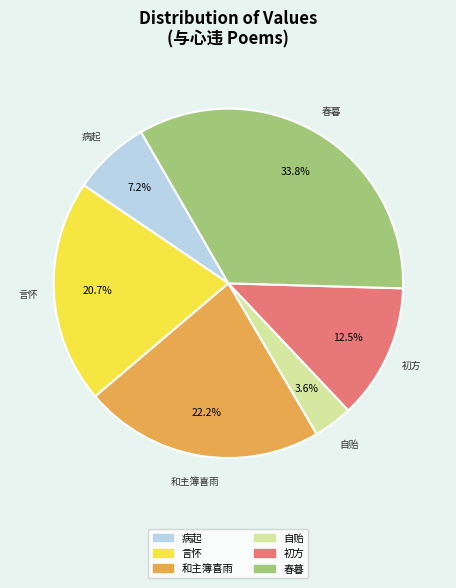

How many segments does this pie chart have?

6